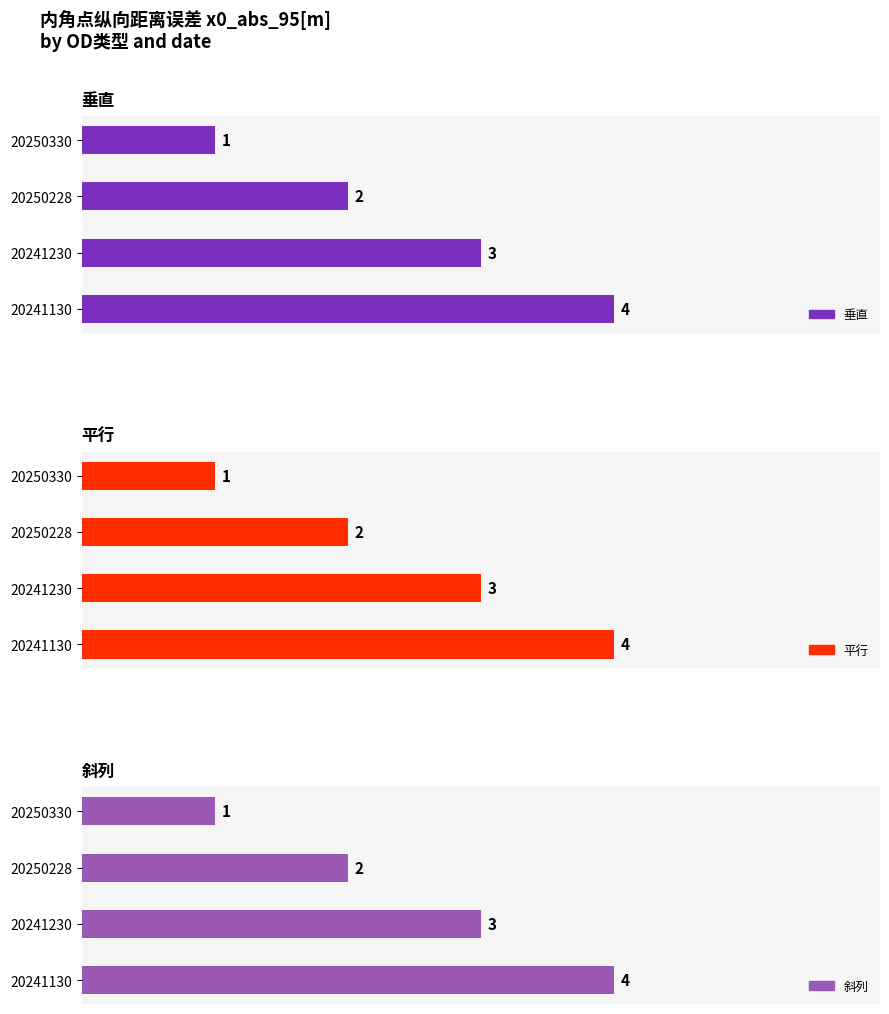

At how many categories does at least one series exceed 2?

2